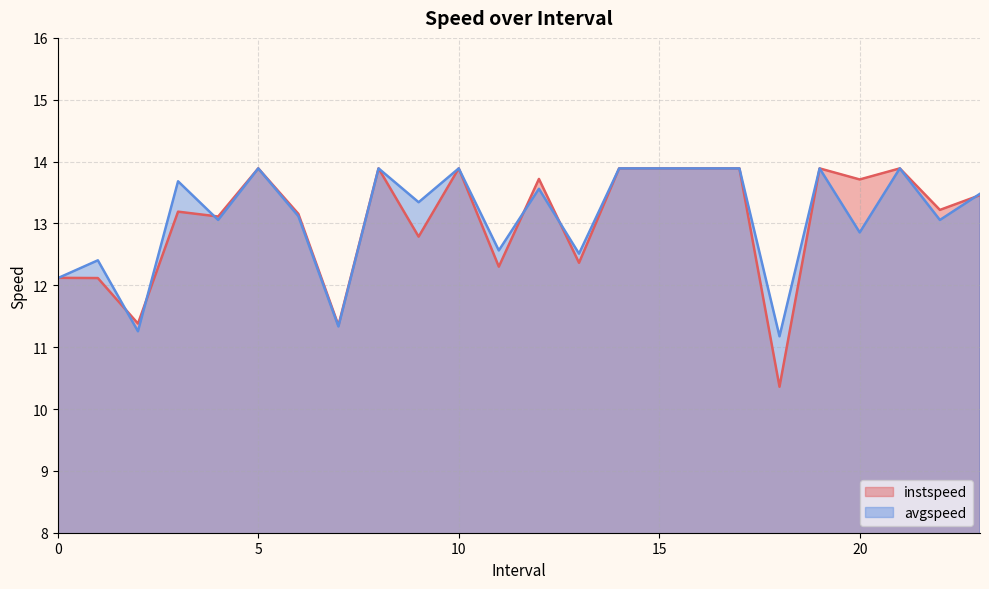

Reading left to right, transcribe all the data shown in this chart.

instspeed: 12.1	12.1	11.4	13.2	13.1	13.9	13.2	11.4	13.9	12.8	13.9	12.3	13.7	12.4	13.9	13.9	13.9	13.9	10.4	13.9	13.7	13.9	13.2	13.5
avgspeed: 12.1	12.4	11.3	13.7	13.1	13.9	13.1	11.3	13.9	13.3	13.9	12.6	13.6	12.5	13.9	13.9	13.9	13.9	11.2	13.9	12.9	13.9	13.1	13.5